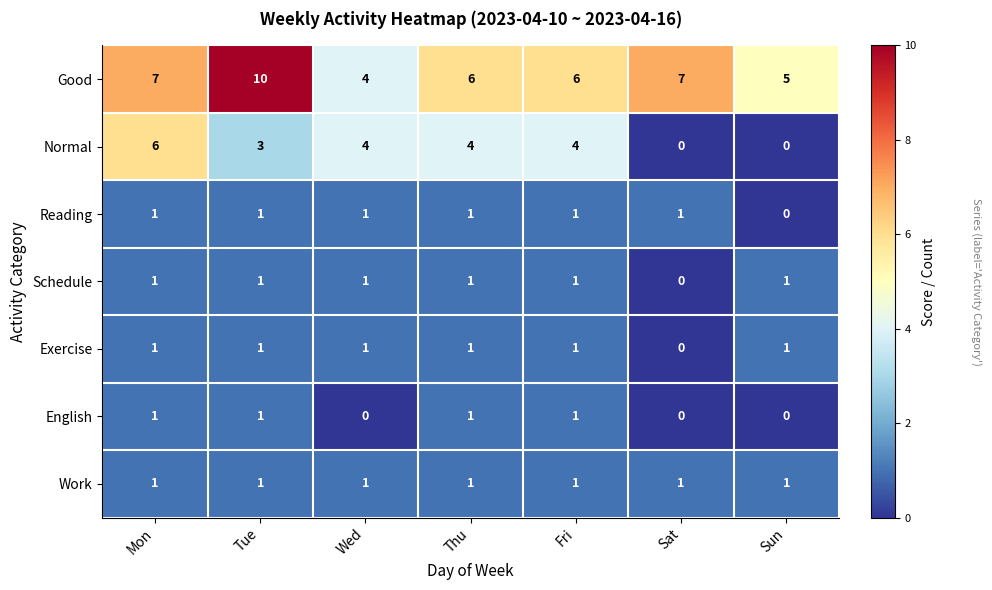

What is the average value of the Good series?

6